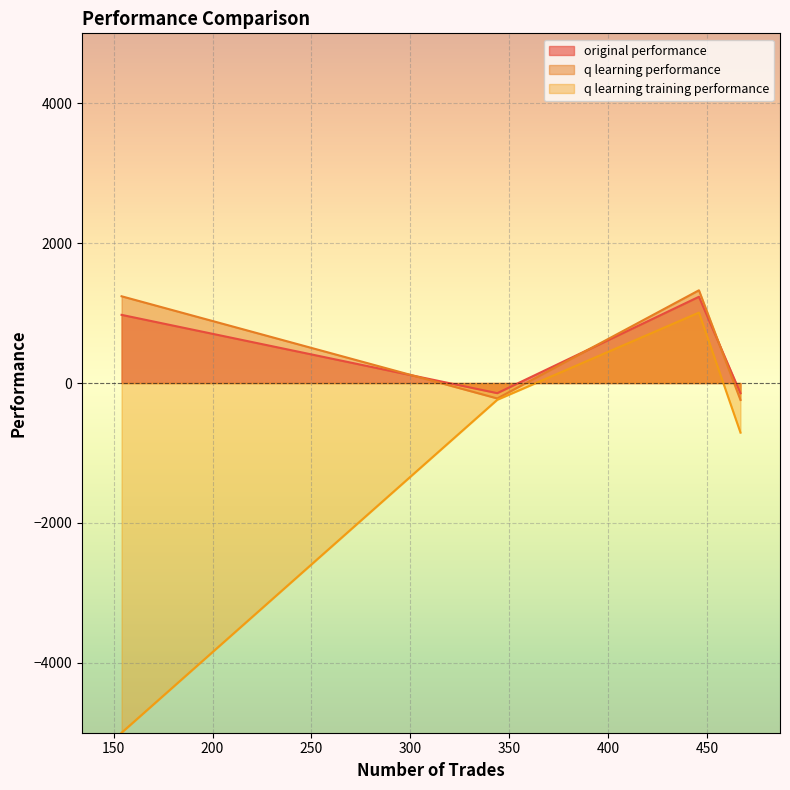

What is the maximum value for original performance?

1233.3